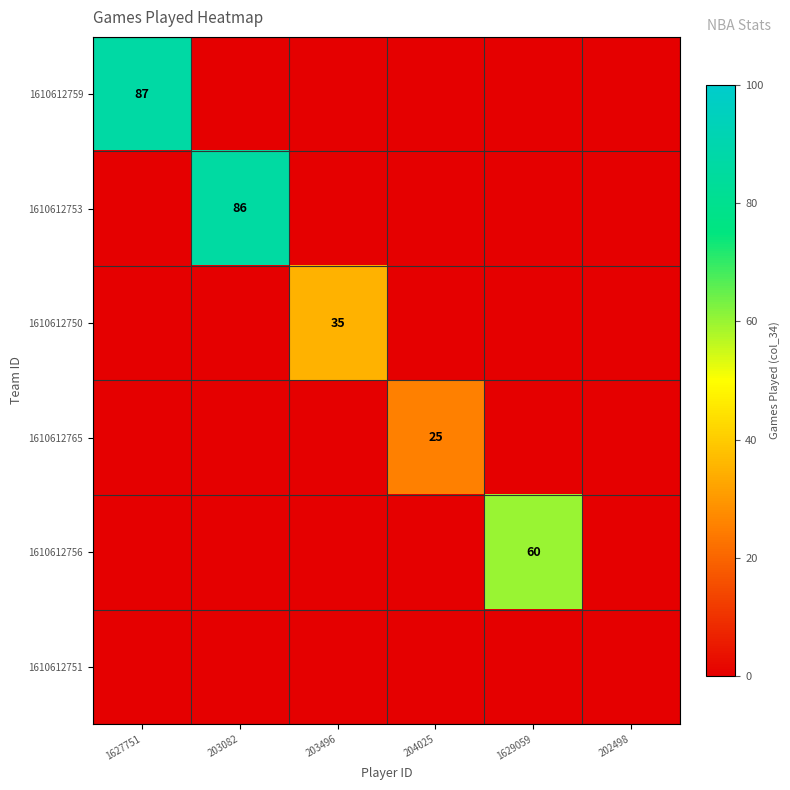

The 1610612759 series shows 87 at 1627751. True or false?

True